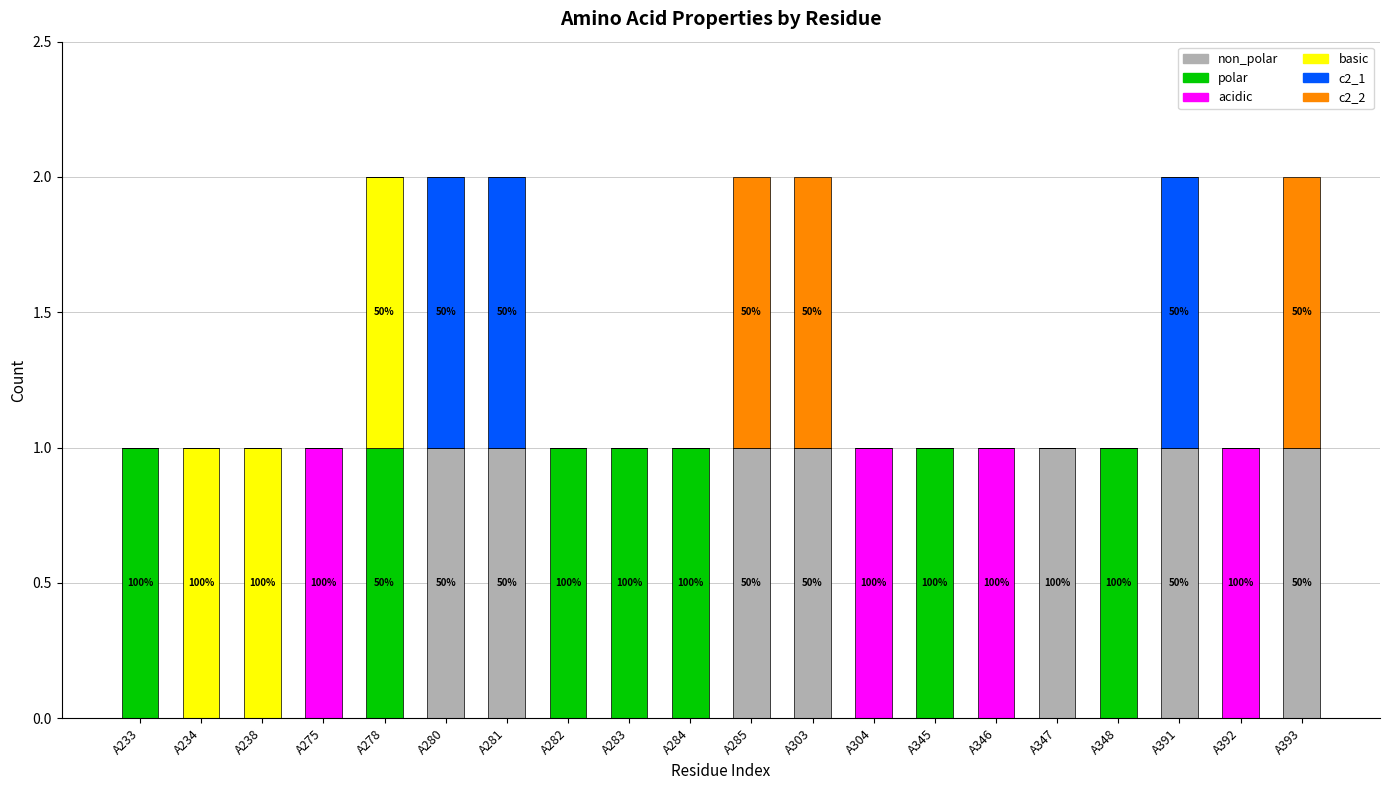

Where is non_polar nearest to the value 0?

A233